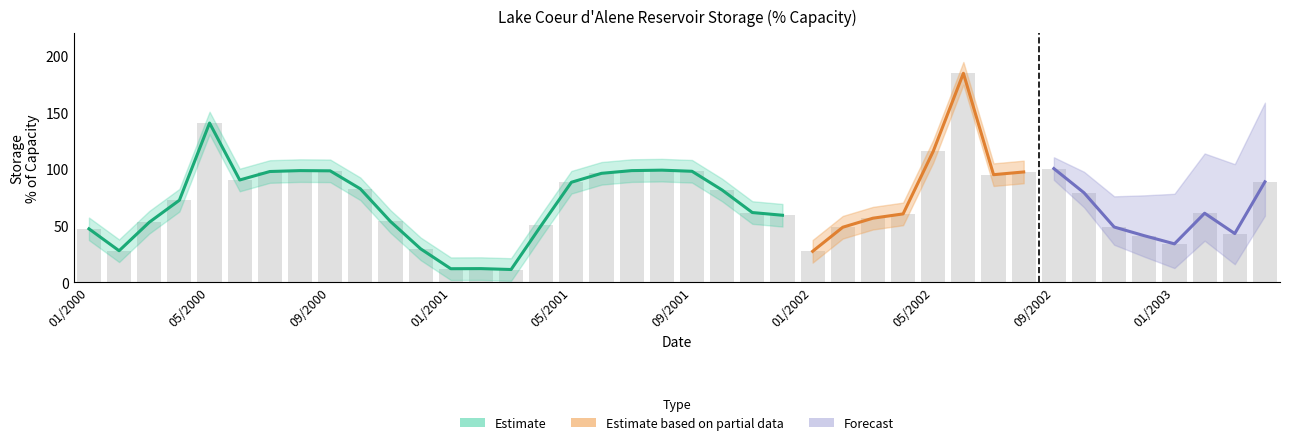

What is the average value of the pct_capacity series?

71.0